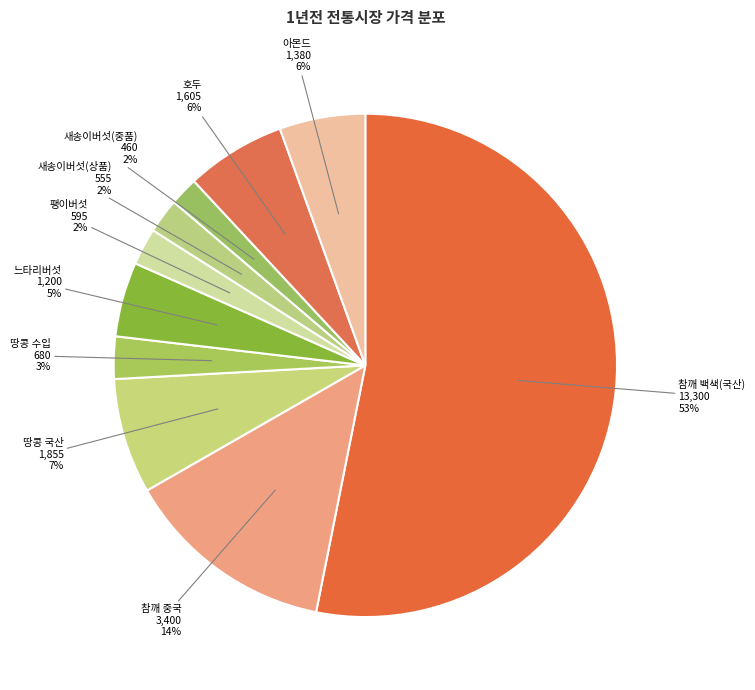

How many slices are in this pie chart?

10